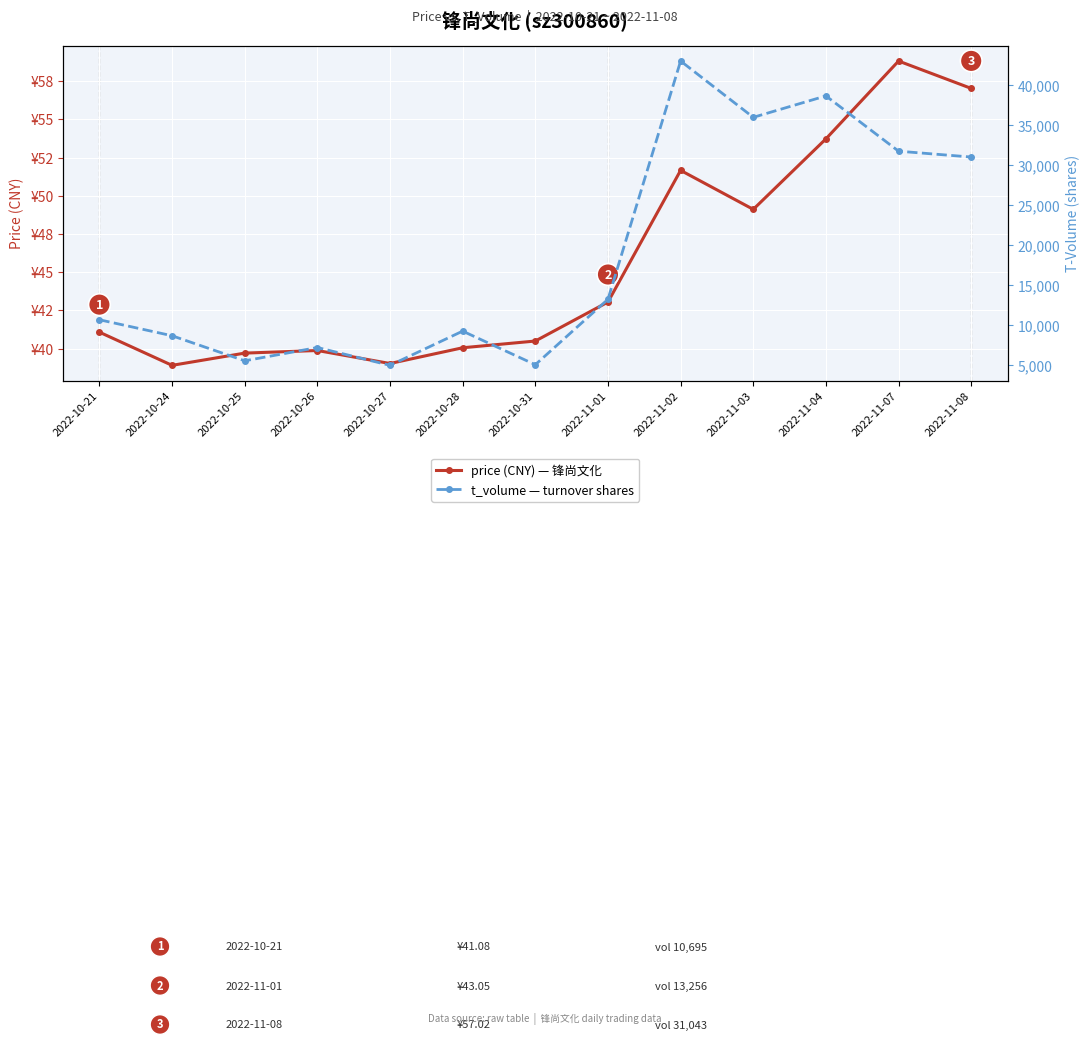

At which label does t_volume (shares) reach its minimum?

2022-10-27